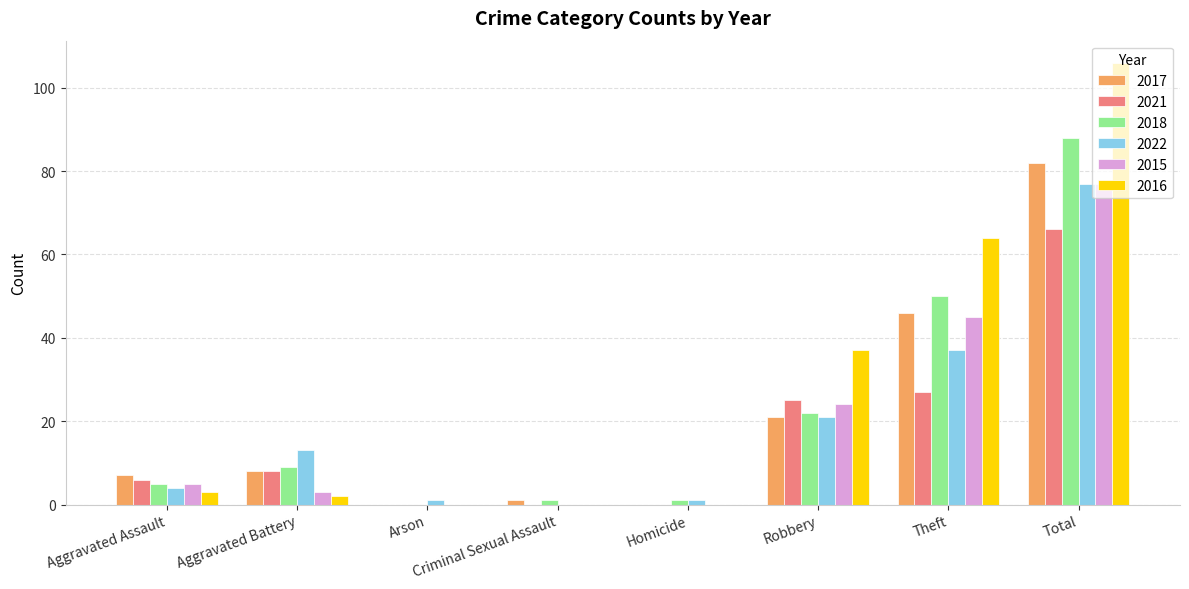

How many series are shown in this chart?

6